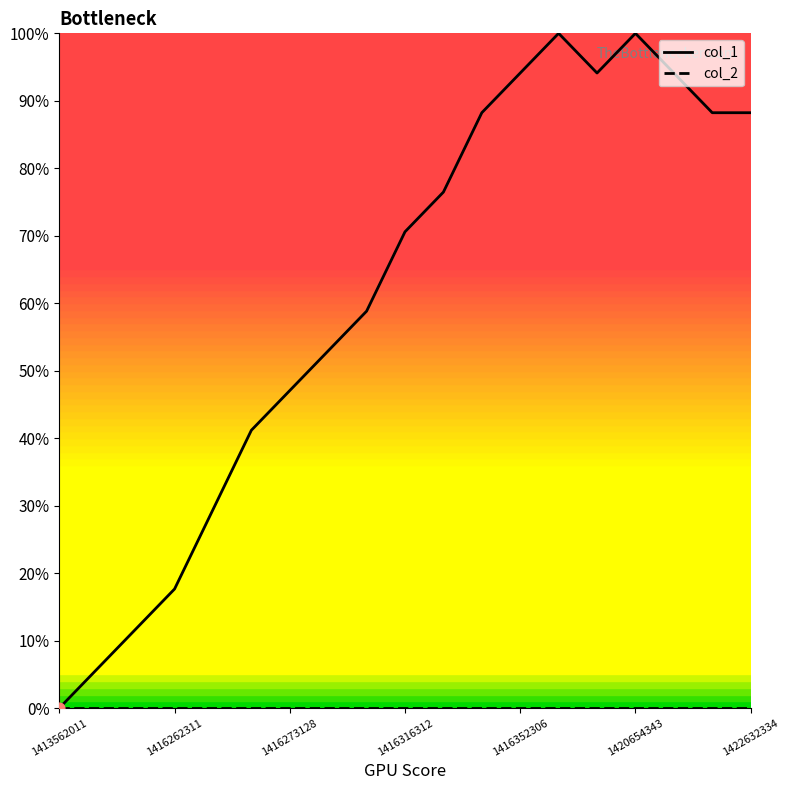

Which series has the widest spread of values?

col_1